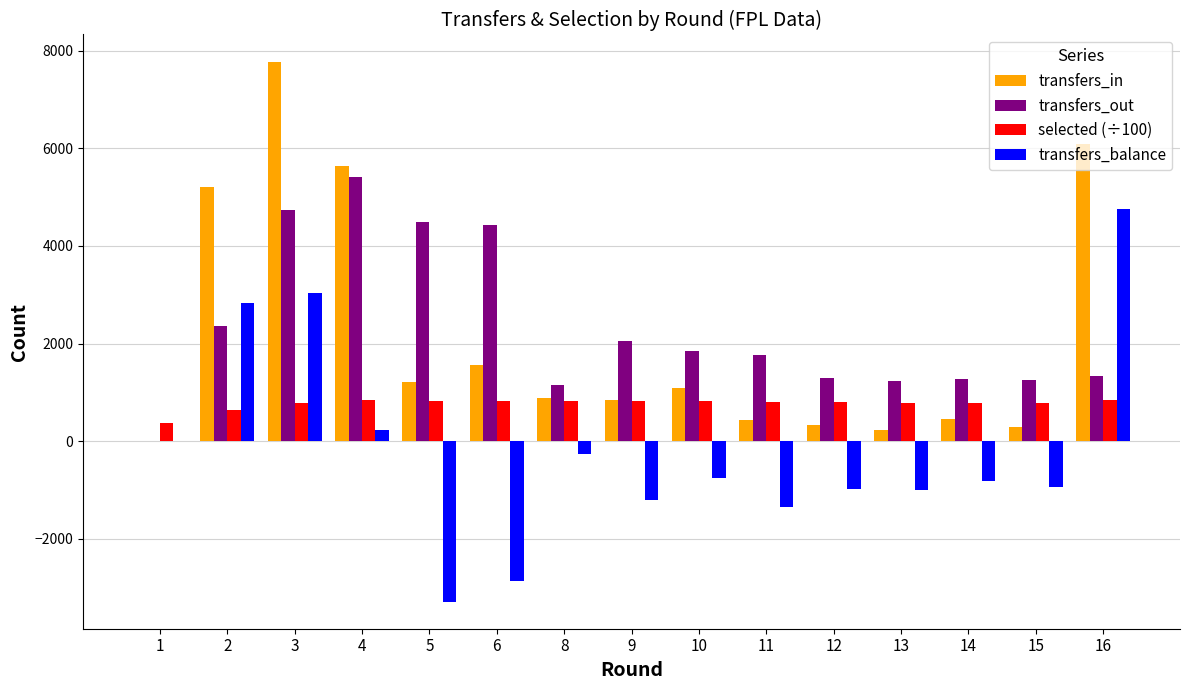

What is the highest value of the transfers_in series?

7778.0